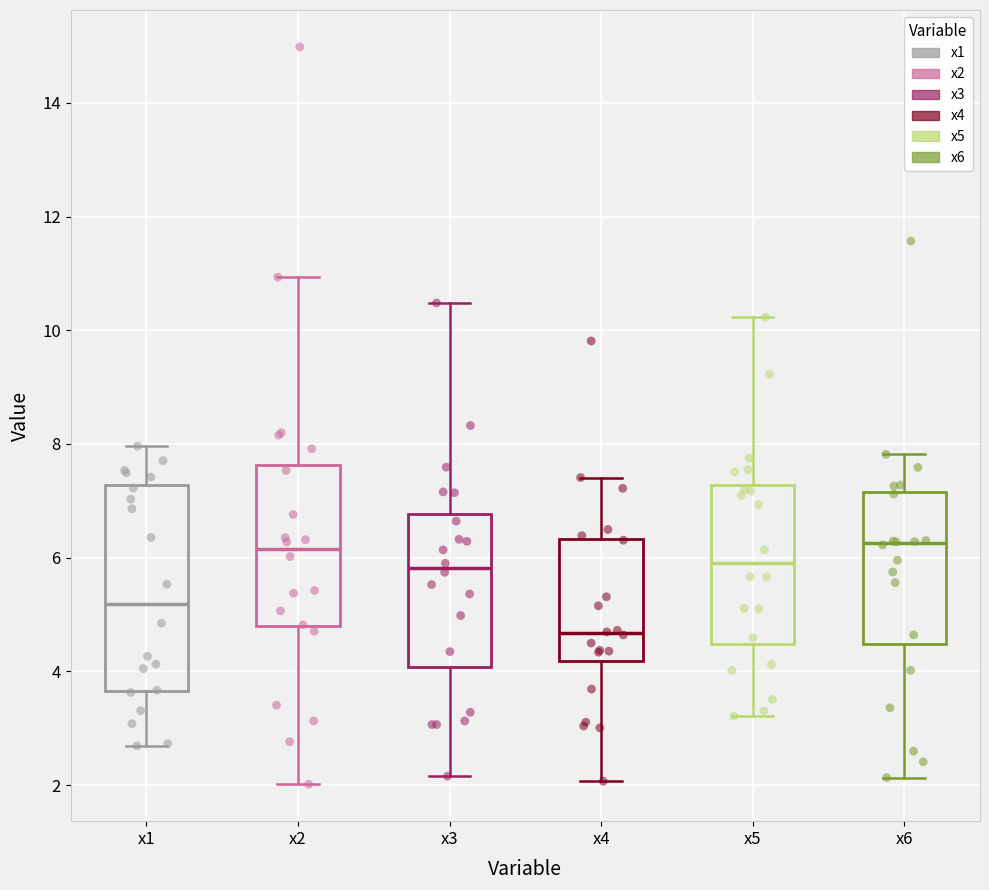

Which box is the tallest, from its lower edge to its upper edge?

x1